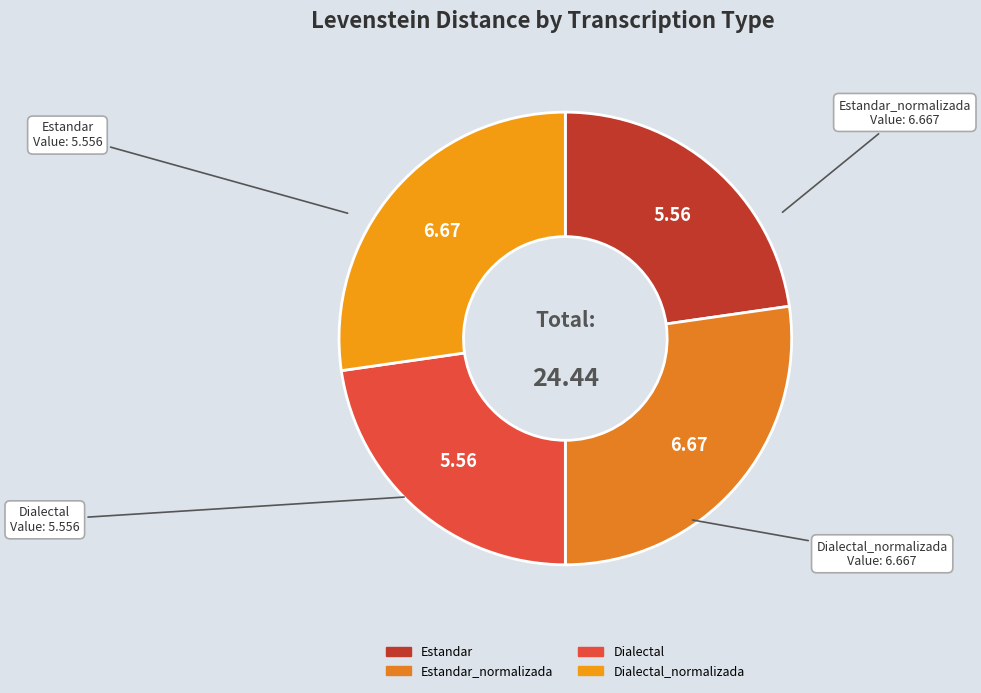

How many segments does this pie chart have?

4